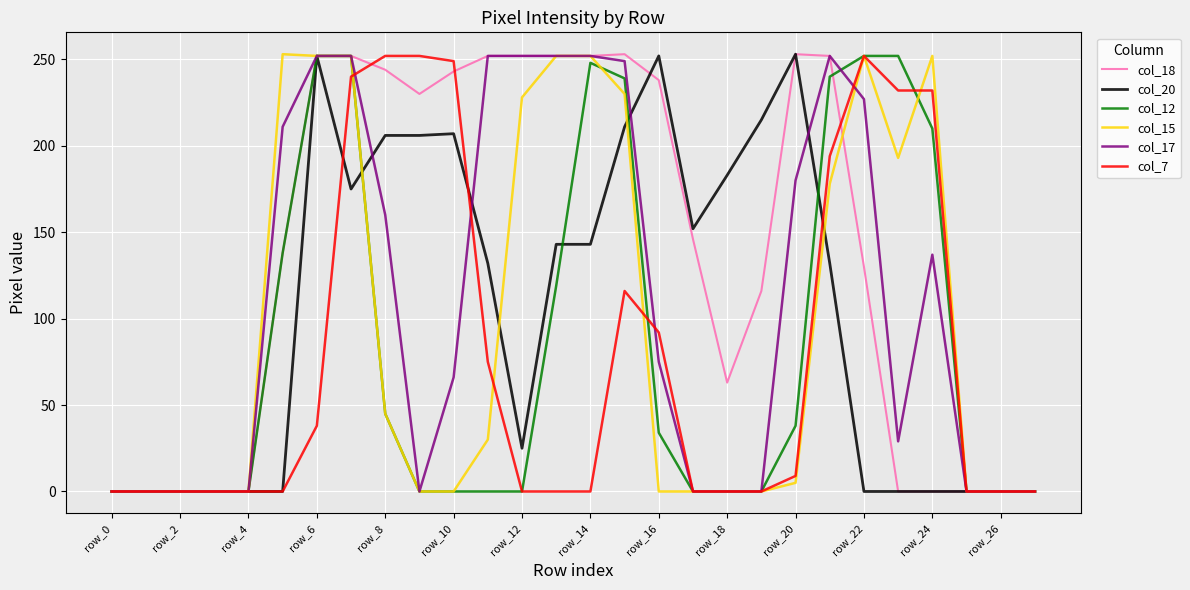

Which series has the largest total across all categories?

col_18